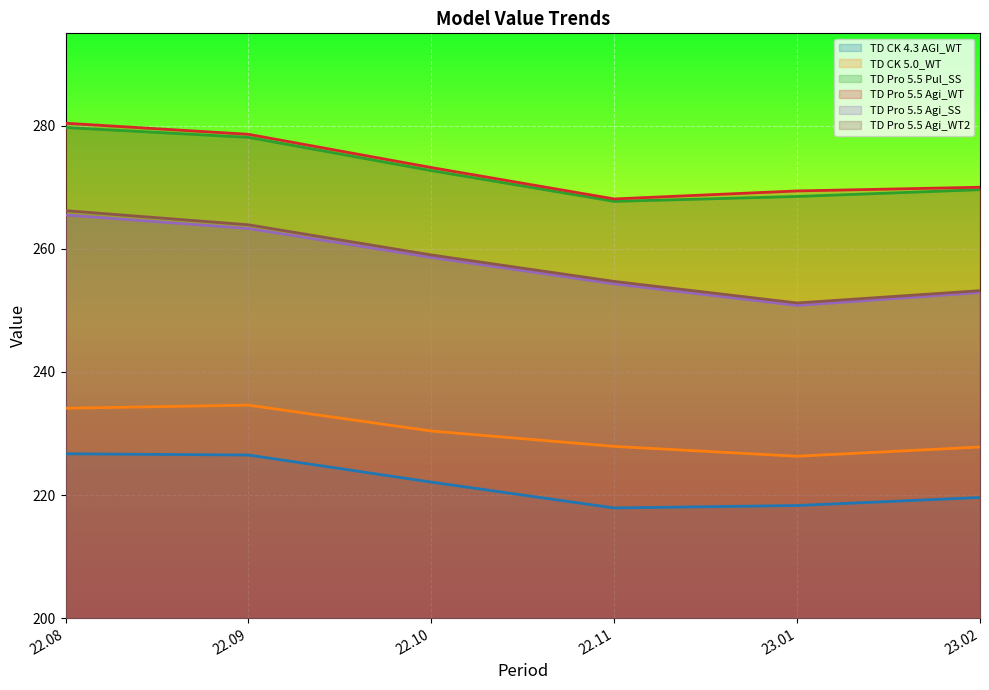

What is the label of the 4th point from the left?

22.11